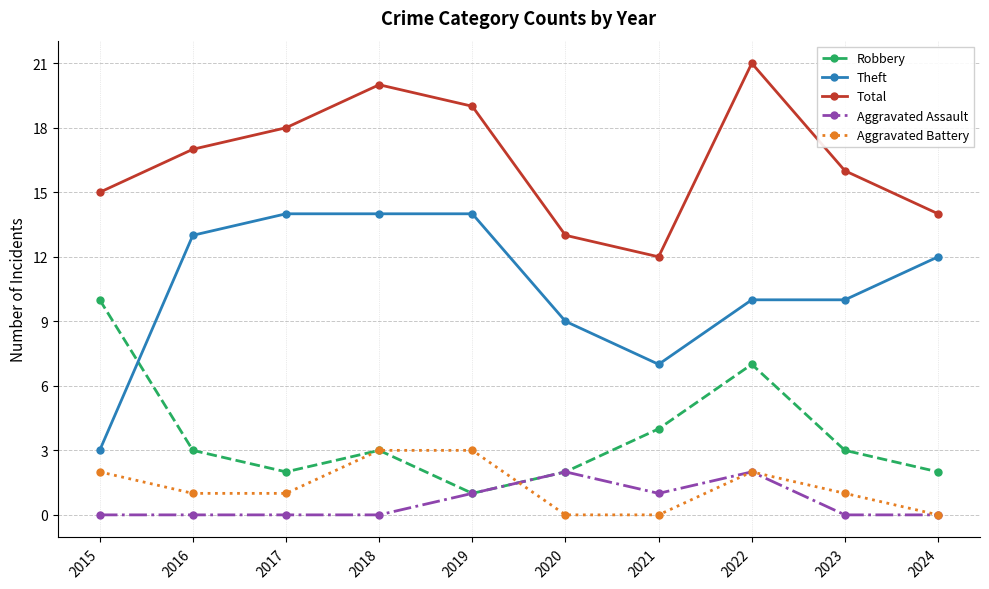

How many Aggravated Assault values are between 0 and 1?

8